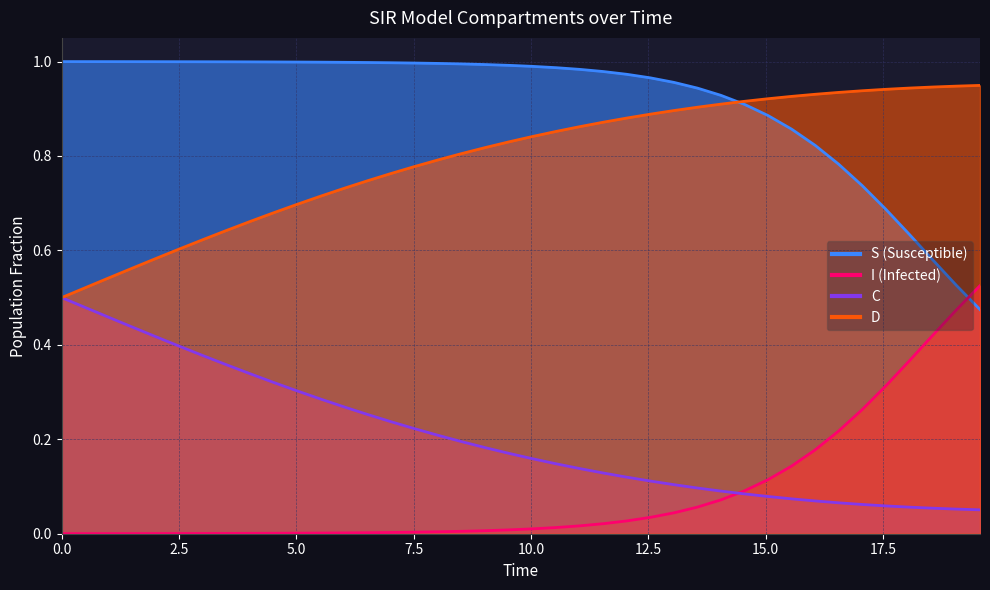

True or false: C and D intersect in this chart.

False